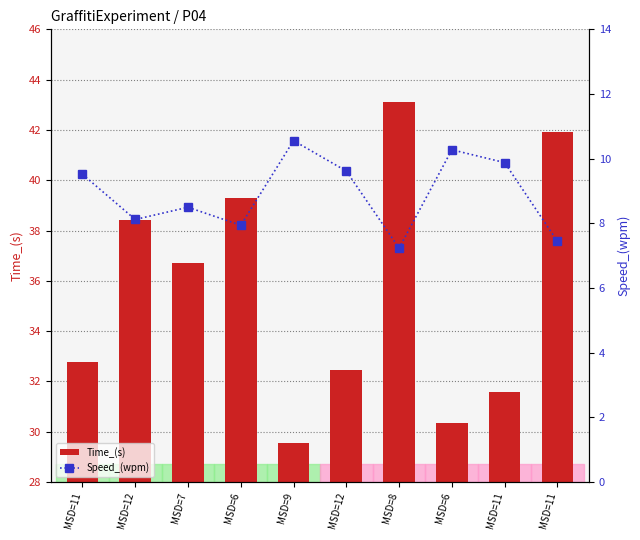

How many data points in Time_(s) are less than 36?

5